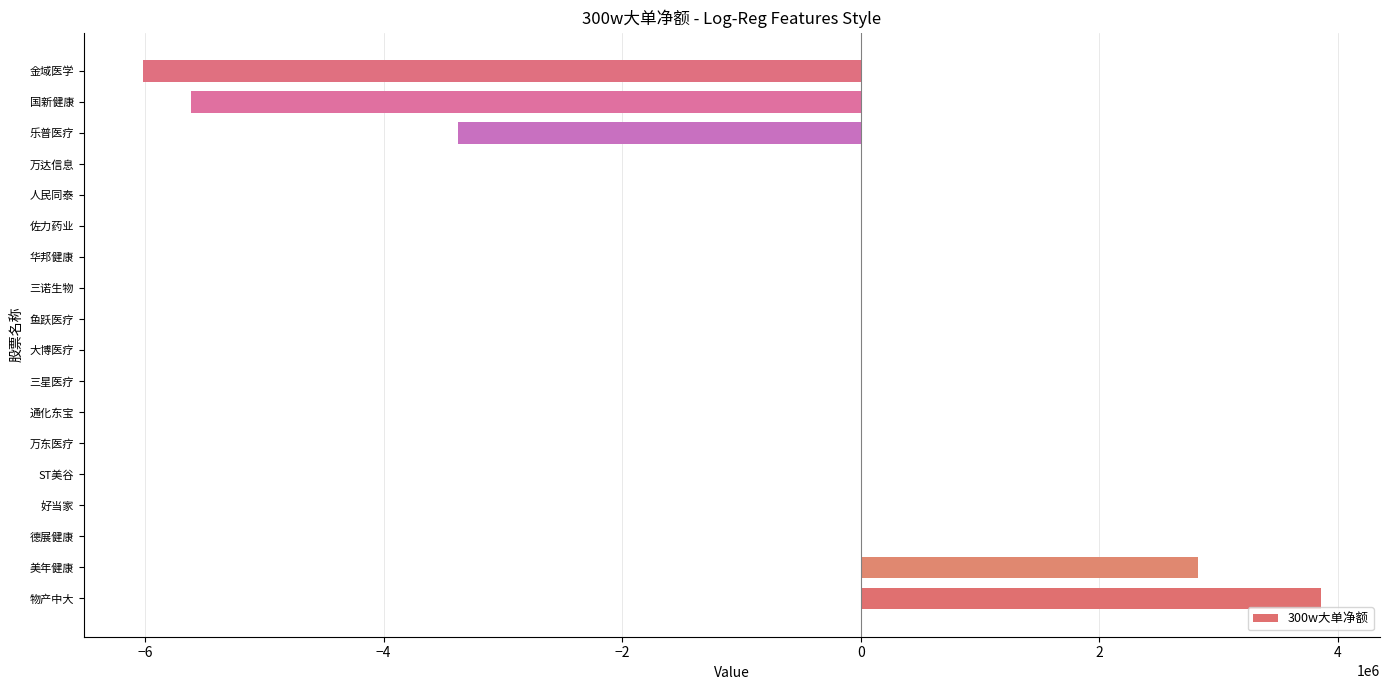

The value at 华邦健康 is 6527711. True or false?

False